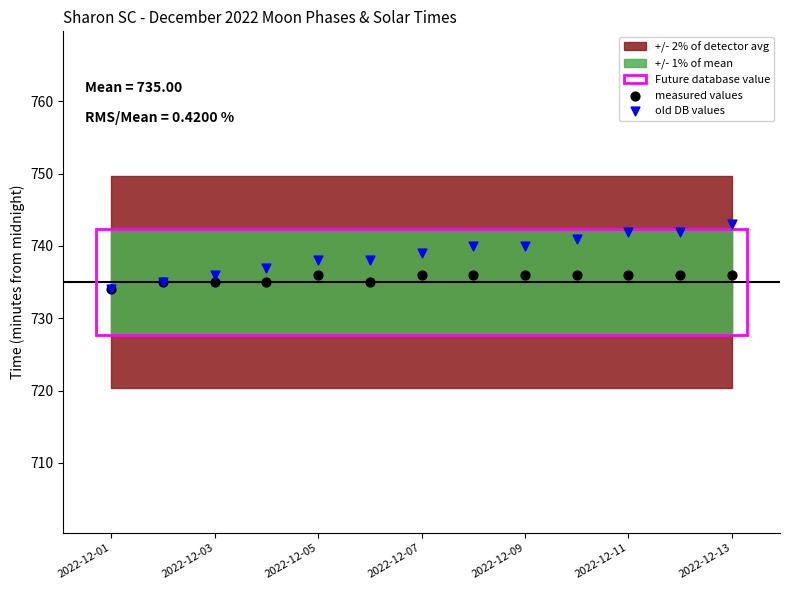

Which series reaches the maximum Y coordinate?

old DB values